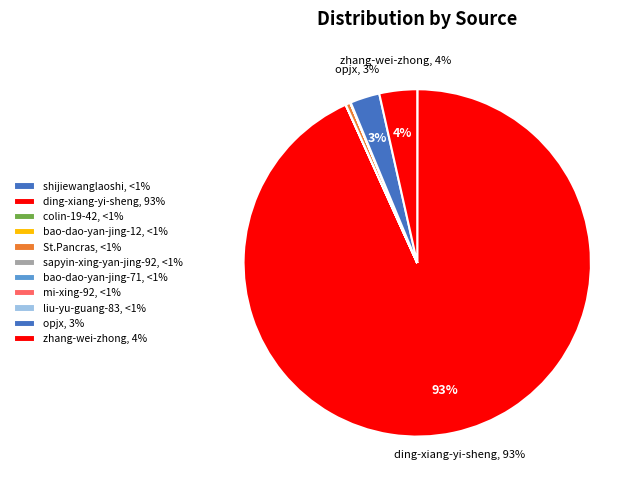

What is the change in value from mi-xing-92 to opjx?

+43539